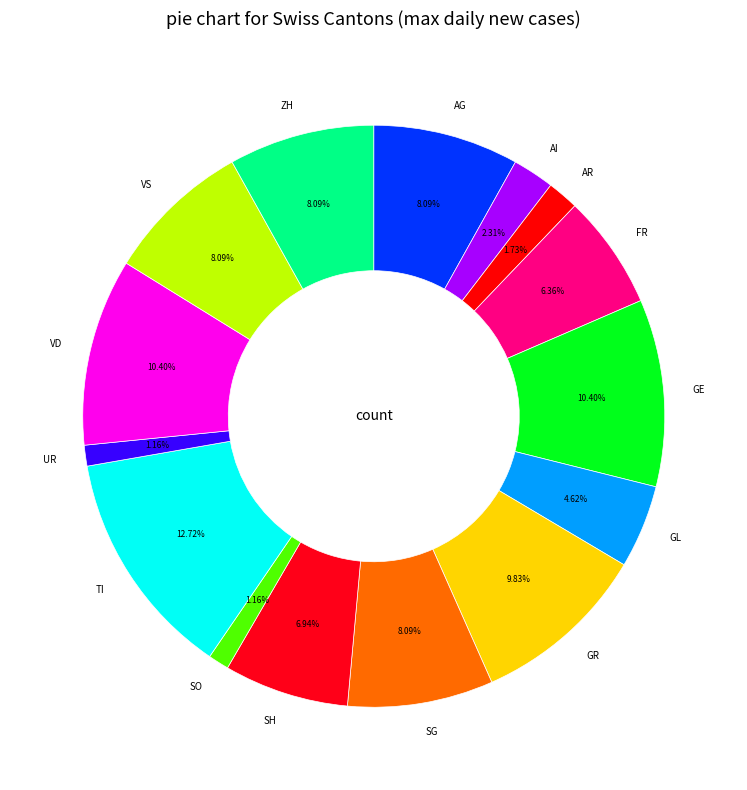

Is it true that SO is 1% of the pie?

True